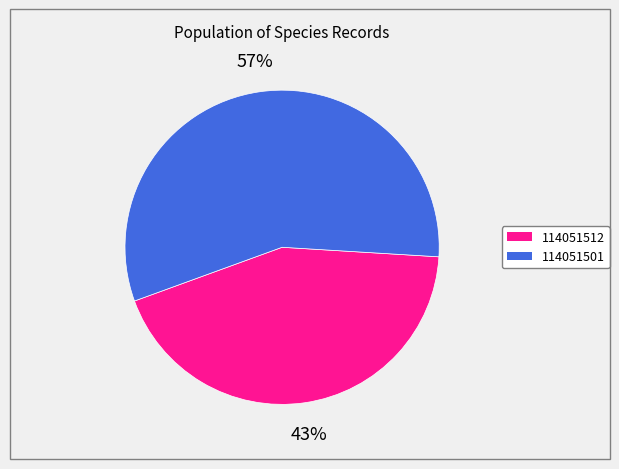

To the nearest percent, what is the combined percentage of 114051501 and 114051512?

100%